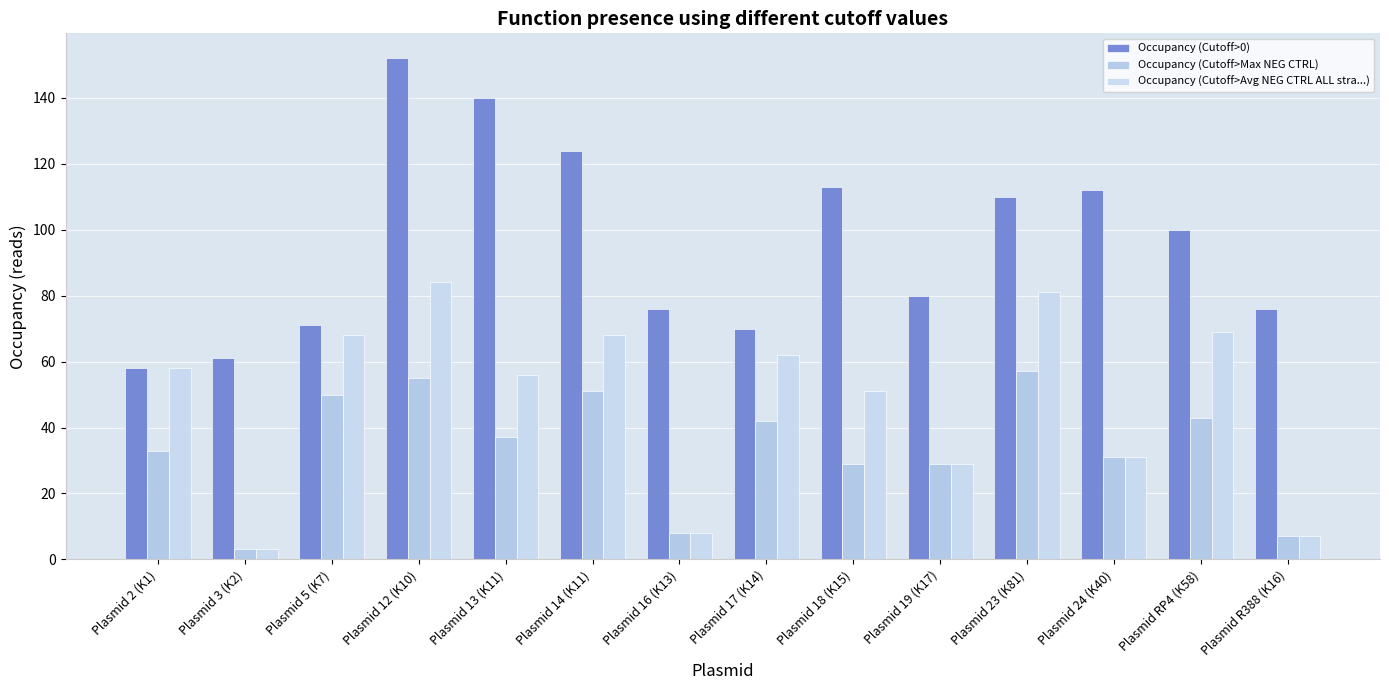

What position from the left is Plasmid 17 (K14)?

8